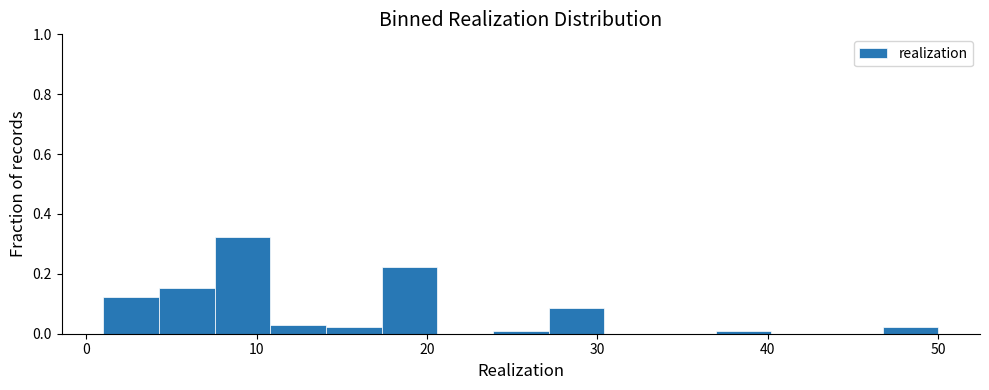

Around what value on the x-axis is the tallest bar? Give the approximate position of its centre, as read against the axis.

9